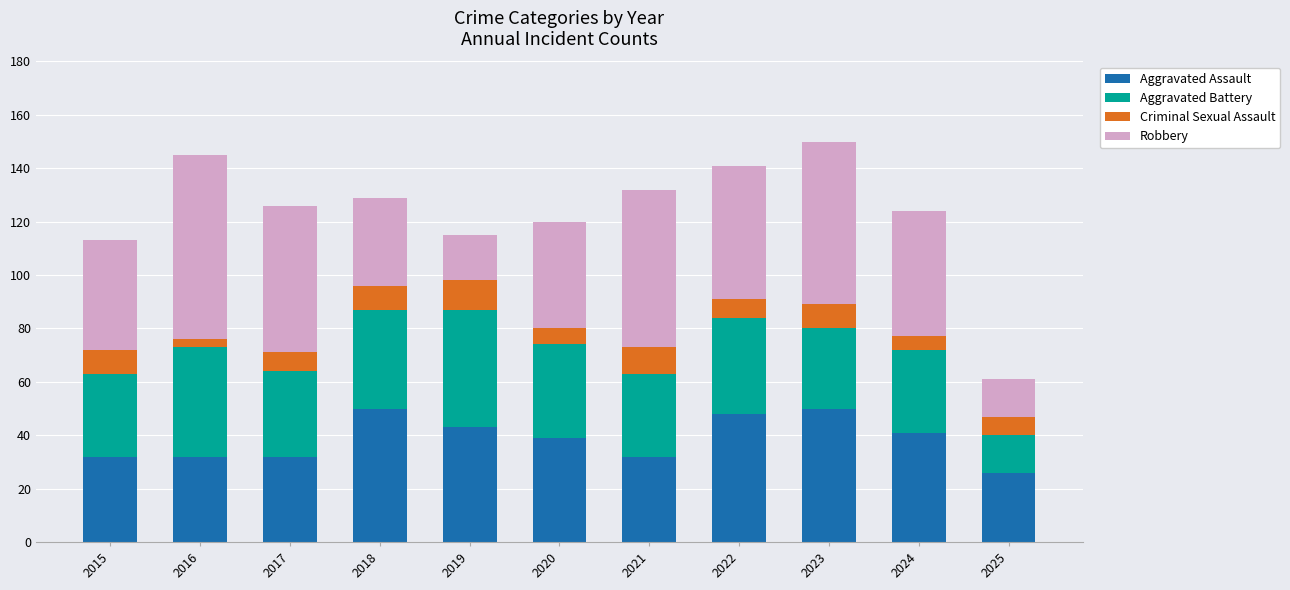

What is the value of the Aggravated Assault bar at the 11th from the left?

26